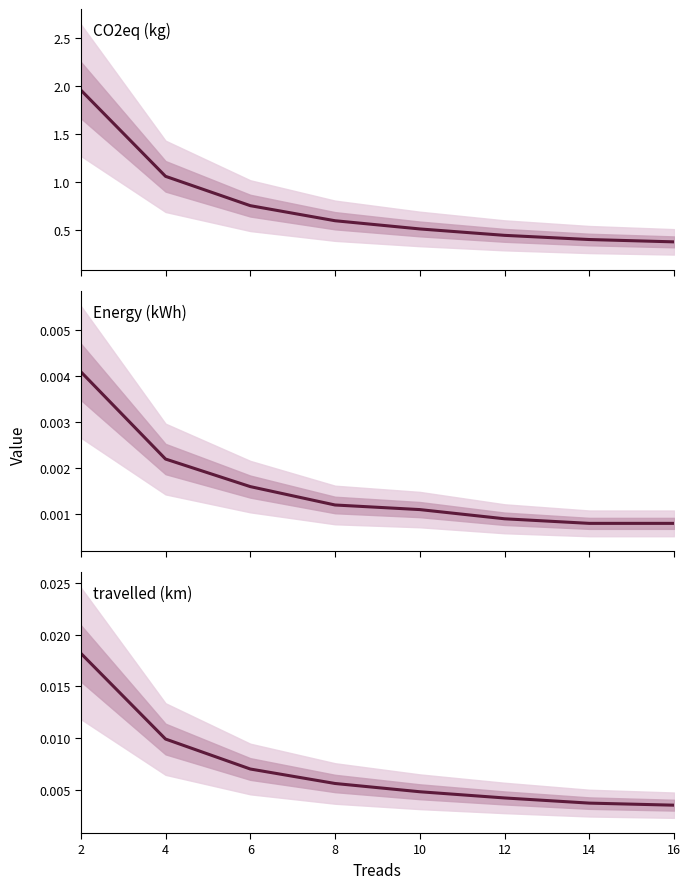

Which series has the largest total across all categories?

CO2eq (kg)